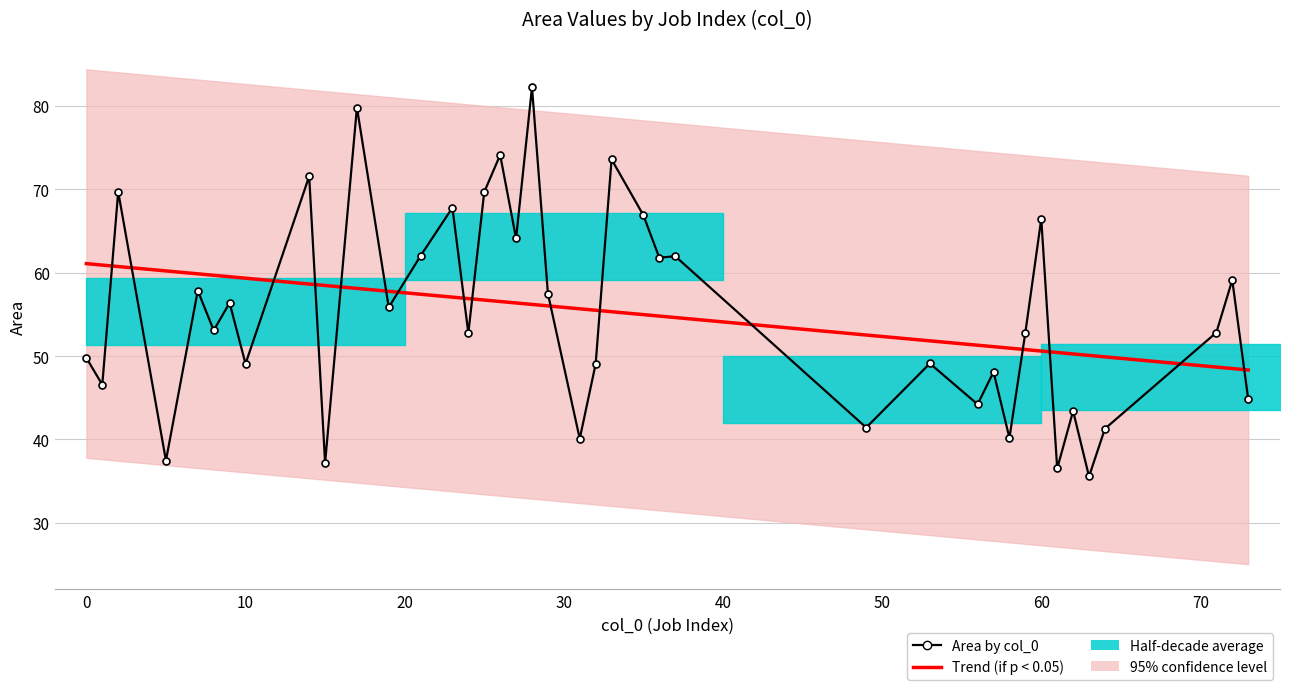

Reading left to right, extract all data points from this chart.

Trend (if p < 0.05): 61.1	60.9	60.7	60.2	59.9	59.7	59.5	59.3	58.6	58.5	58.1	57.8	57.4	57.1	56.9	56.7	56.5	56.4	56.2	56.0	55.7	55.5	55.3	55.0	54.8	54.6	52.5	51.8	51.3	51.1	51.0	50.8	50.6	50.4	50.3	50.1	49.9	48.7	48.5	48.3
Area by col_0: 49.8	46.6	69.7	37.5	57.9	53.1	56.4	49.1	71.6	37.2	79.8	55.9	62.0	67.8	52.8	69.7	74.1	64.1	82.2	57.5	40.1	49.0	73.6	66.9	61.8	62.0	41.4	49.1	44.2	48.1	40.2	52.8	66.5	36.5	43.4	35.5	41.3	52.8	59.1	44.9